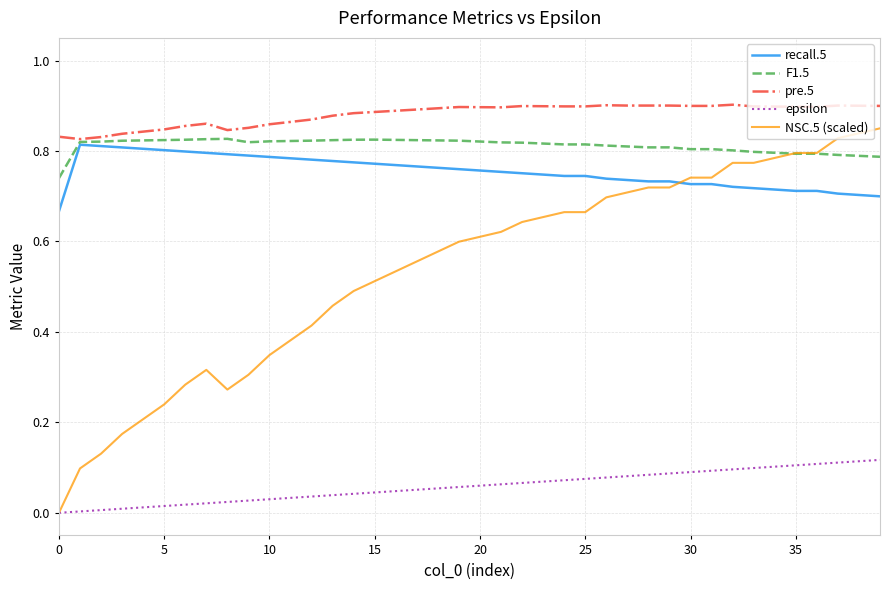

Which series has the largest range (max minus min)?

NSC.5 (scaled)